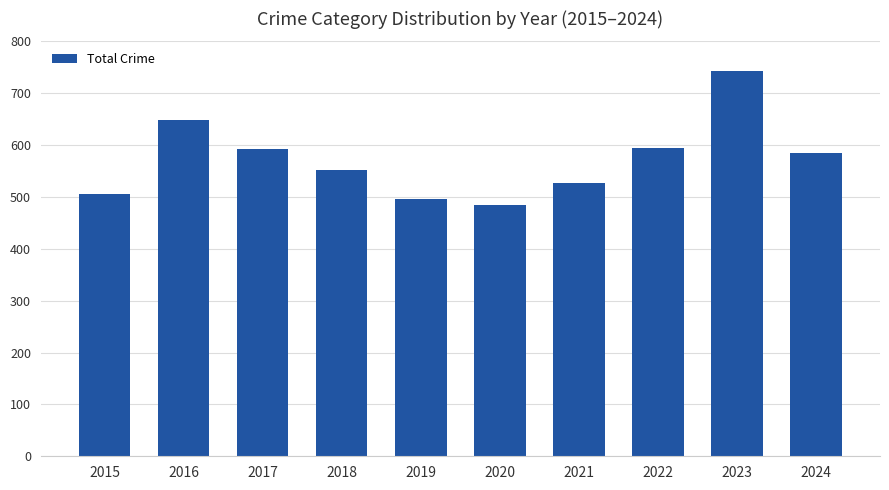

What is the ratio of the value at 2021 to the value at 2017?

0.9